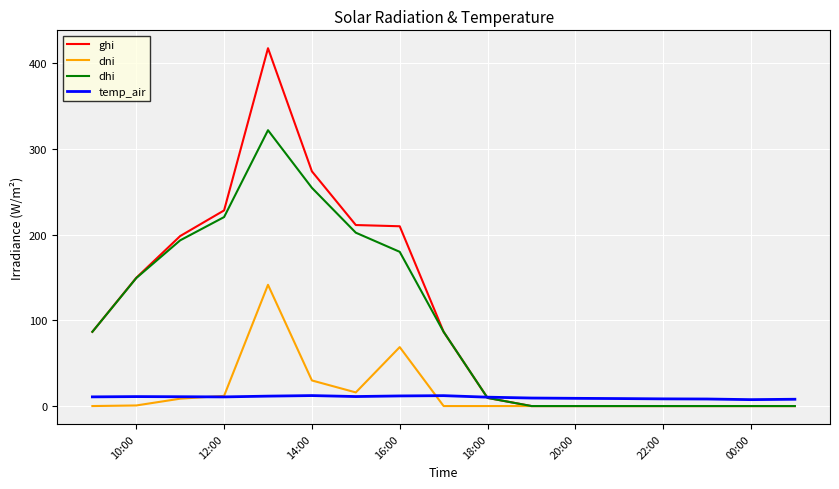

At how many categories does at least one series exceed 414?

1